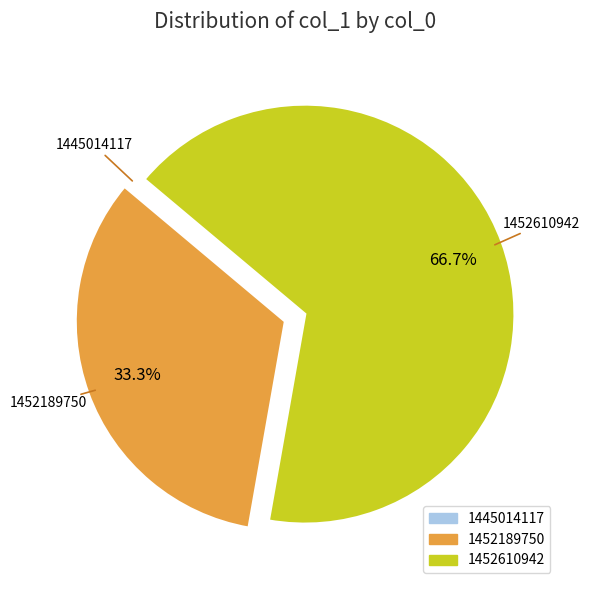

Which category has the biggest portion of the pie?

1452610942